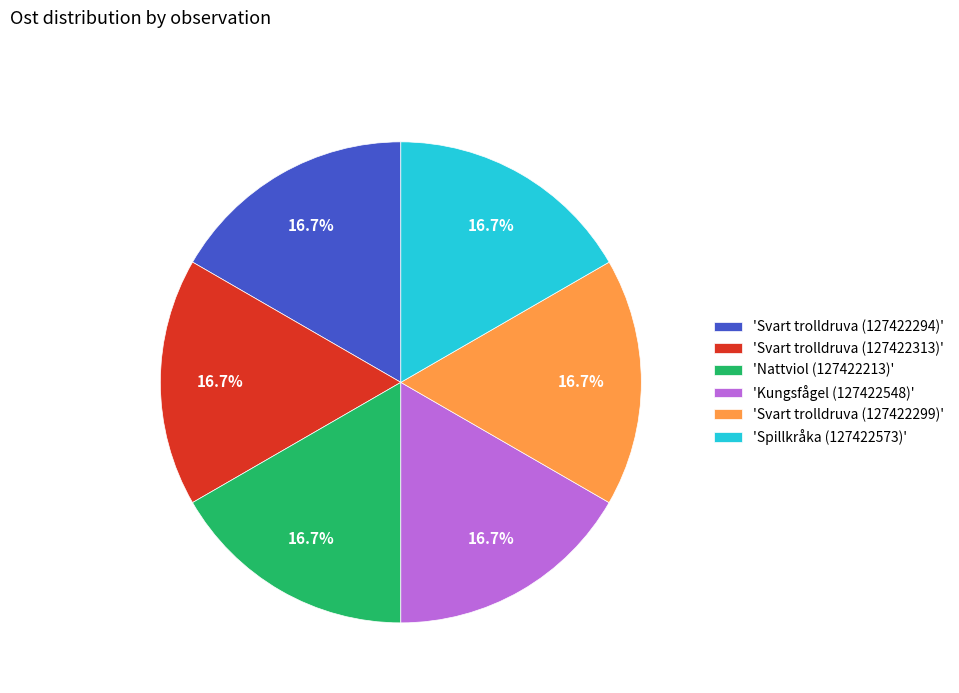

Combined, do 'Nattviol (127422213)' and 'Svart trolldruva (127422294)' account for over 50%?

No